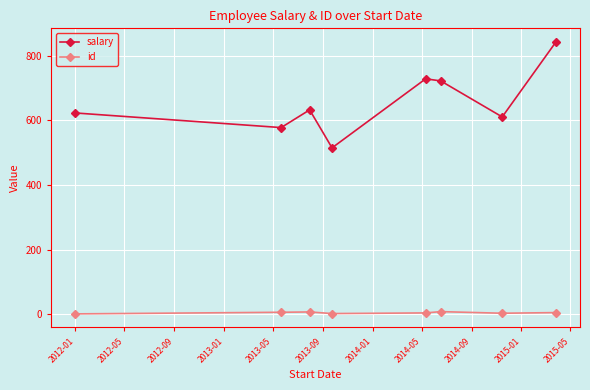

What is the difference between the second highest and second lowest values in the salary series?

151.0